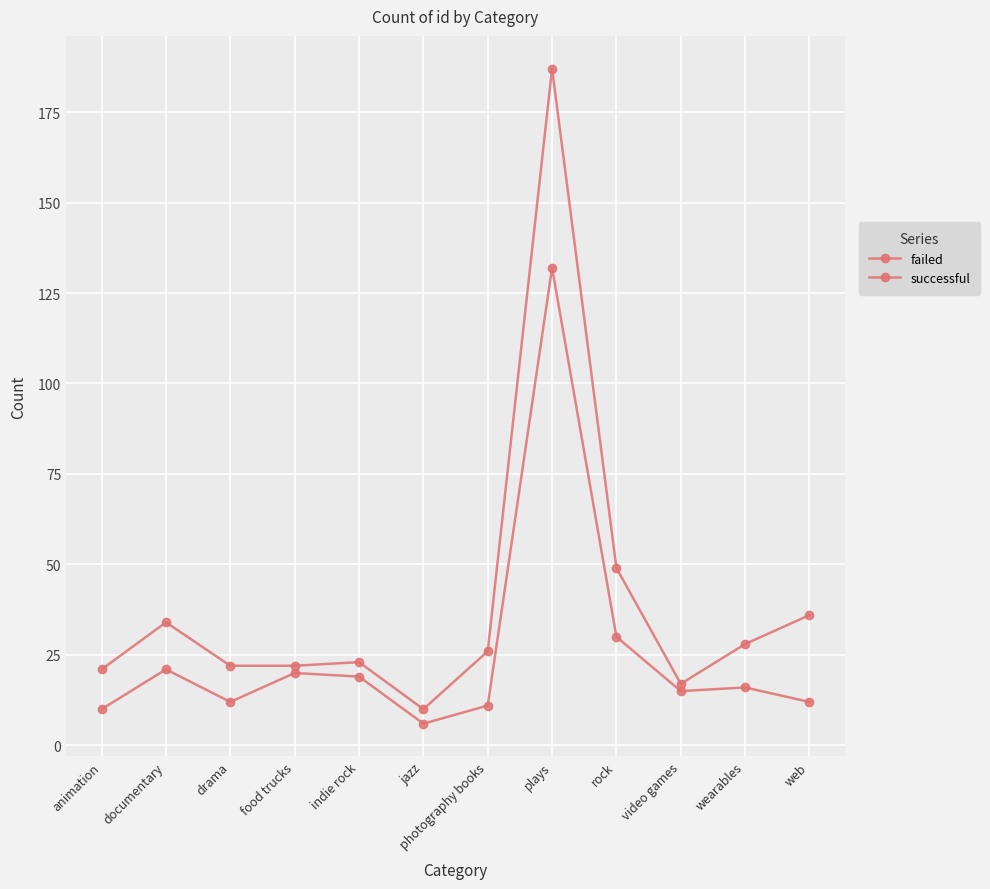

Reading right to left, what are all the values shown in this chart?

failed: 12	16	15	30	132	11	6	19	20	12	21	10
successful: 36	28	17	49	187	26	10	23	22	22	34	21